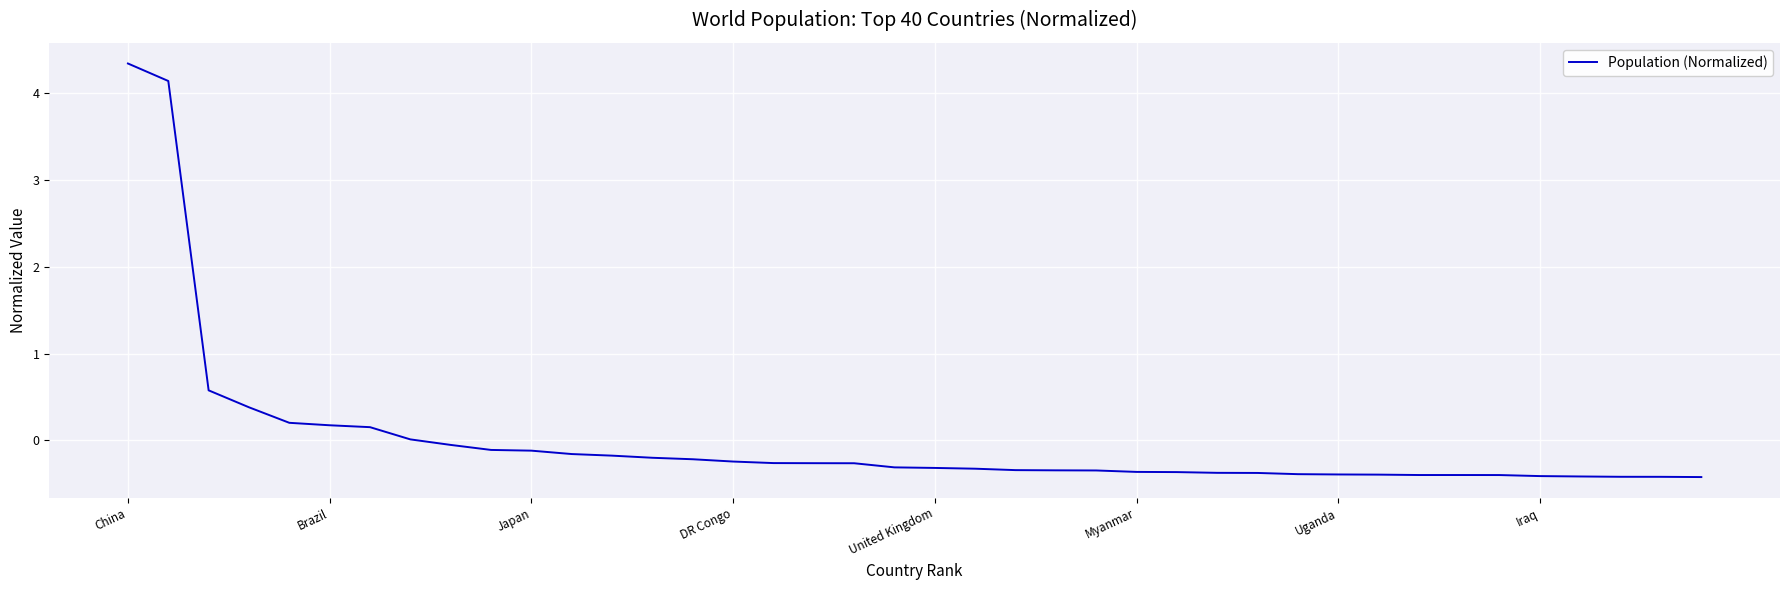

What is the minimum value shown in the chart?

-0.4